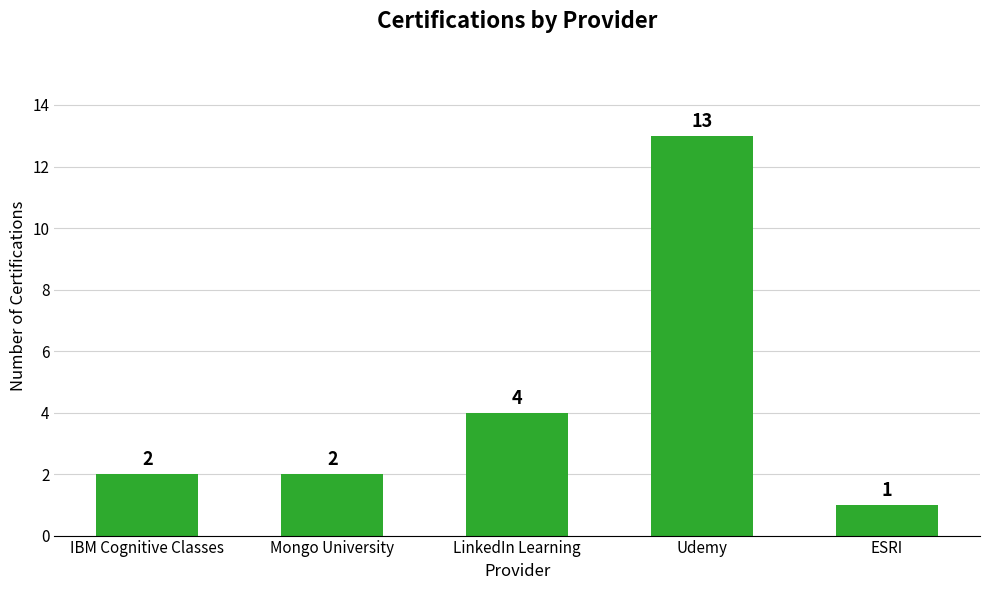

Is it true that the value at ESRI is 1?

True